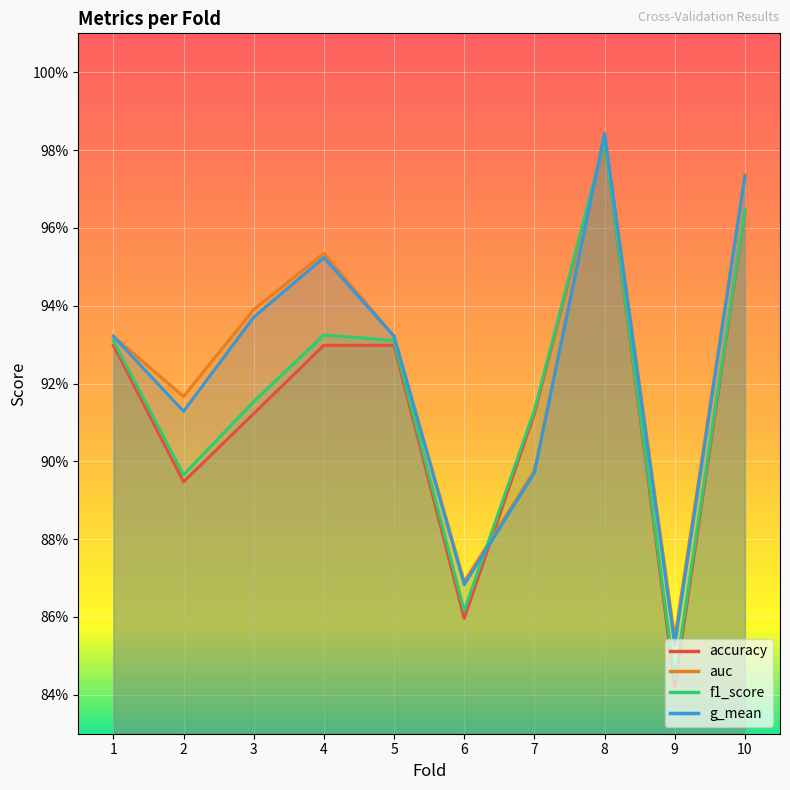

Reading left to right, list all the values displayed in this chart.

accuracy: 0.9	0.9	0.9	0.9	0.9	0.9	0.9	1.0	0.8	1.0
auc: 0.9	0.9	0.9	1.0	0.9	0.9	0.9	1.0	0.9	1.0
f1_score: 0.9	0.9	0.9	0.9	0.9	0.9	0.9	1.0	0.8	1.0
g_mean: 0.9	0.9	0.9	1.0	0.9	0.9	0.9	1.0	0.9	1.0